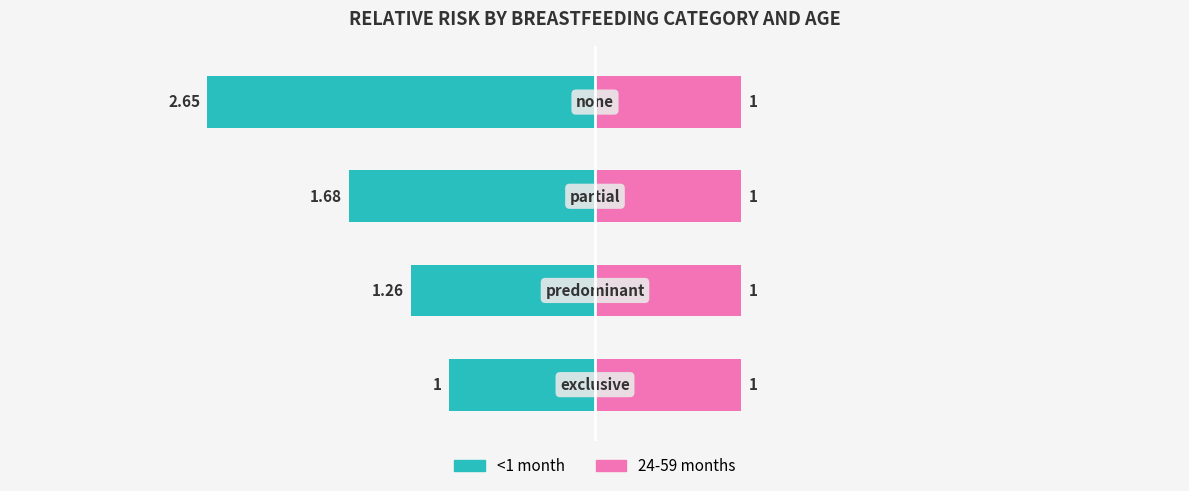

How many bars are there in each group?

2